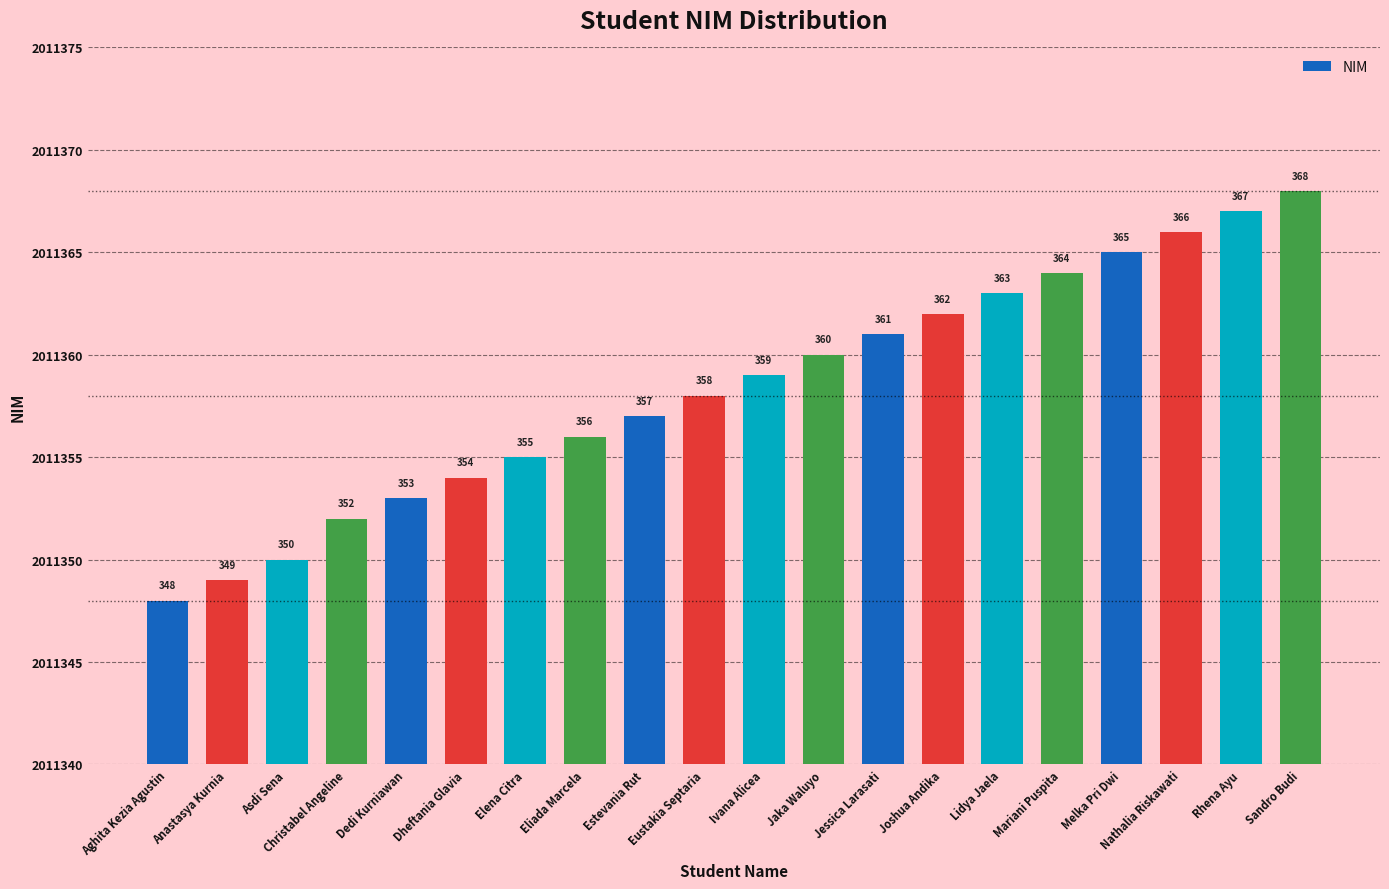

The value at Christabel Angeline is 3460354. True or false?

False